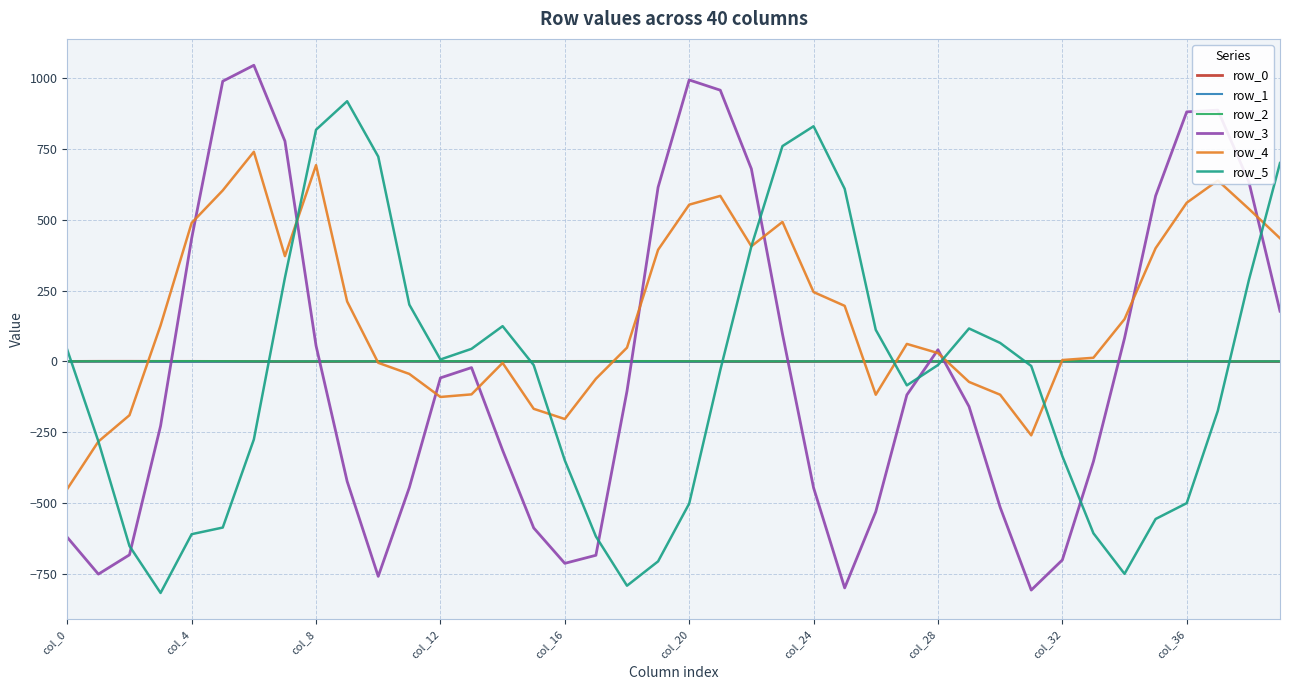

Which series has the largest total across all categories?

row_4